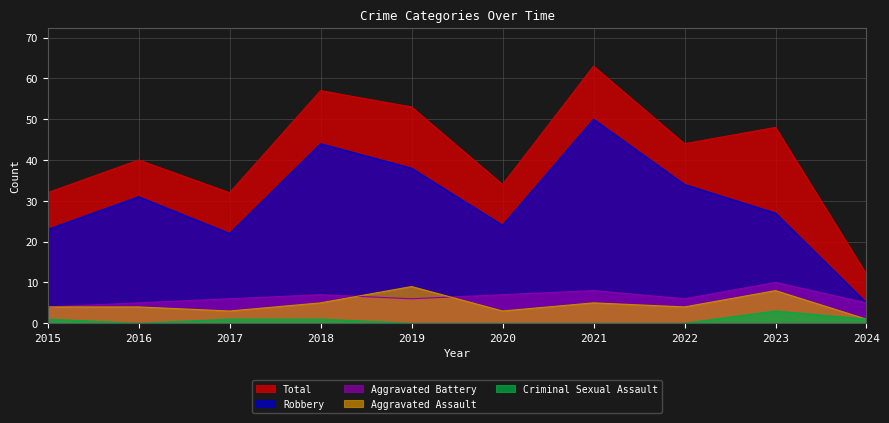

The value of Aggravated Battery at 2019 is 4. True or false?

False